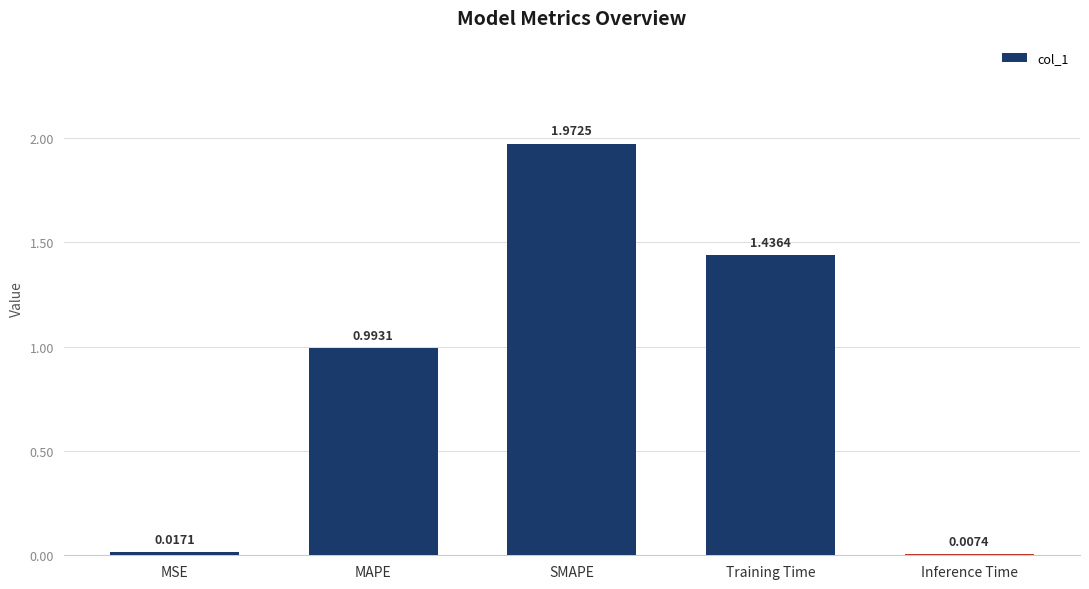

List the labels in order of value, largest first.

SMAPE, Training Time, MAPE, MSE, Inference Time